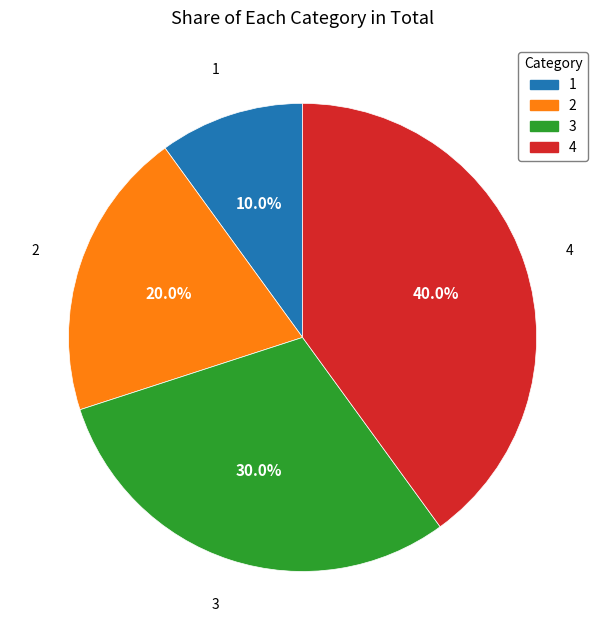

Rank the categories by value from highest to lowest.

4, 3, 2, 1